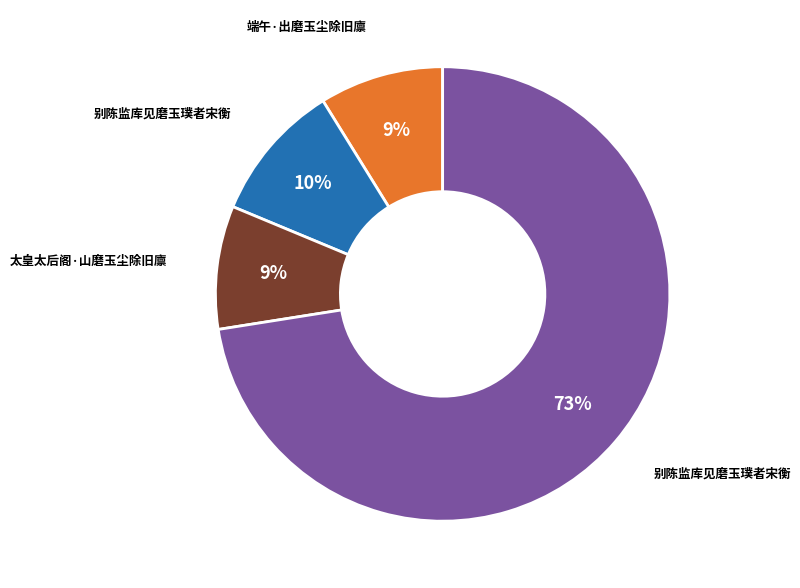

To the nearest percent, what is the average slice percentage?

25%